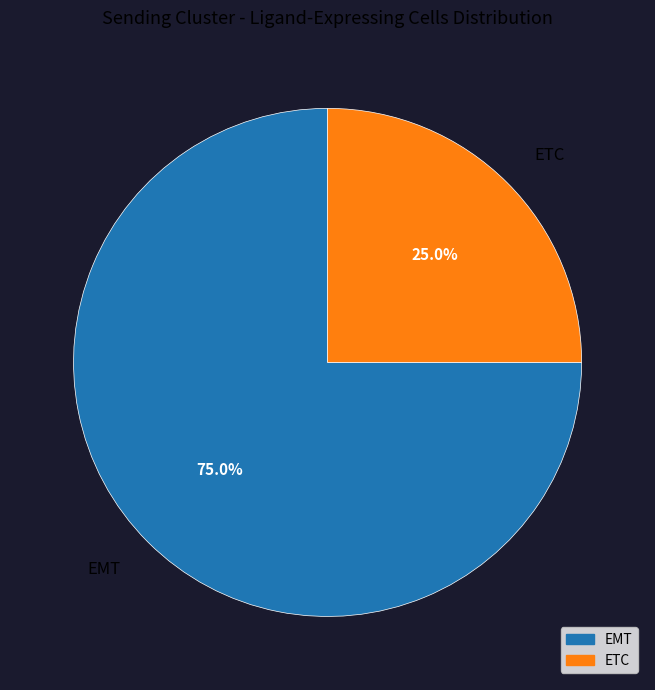

What percentage is NOT represented by ETC?

75.0%